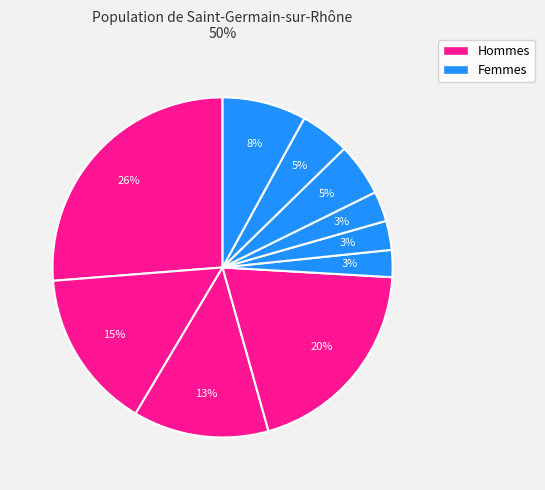

Count the number of slices in the pie.

10